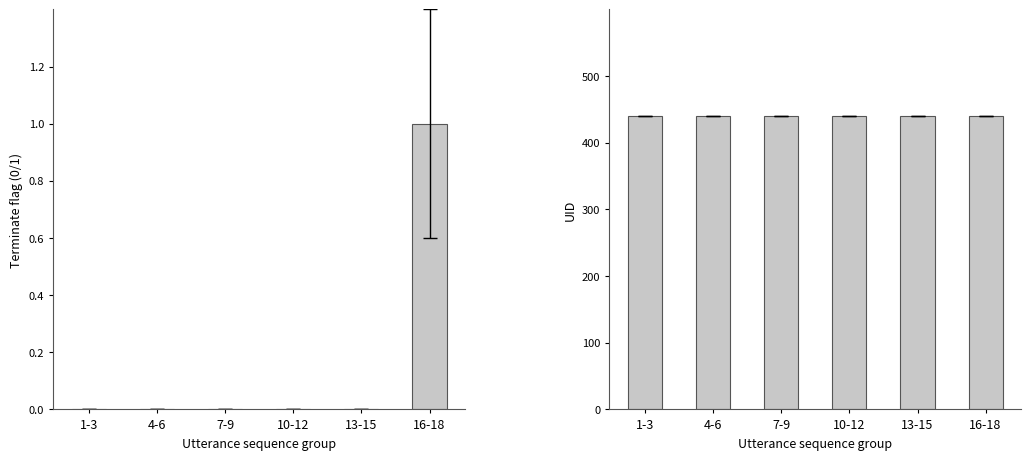

Reading right to left, transcribe all the data shown in this chart.

terminate: 1	0	0	0	0	0
uid: 440	440	440	440	440	440